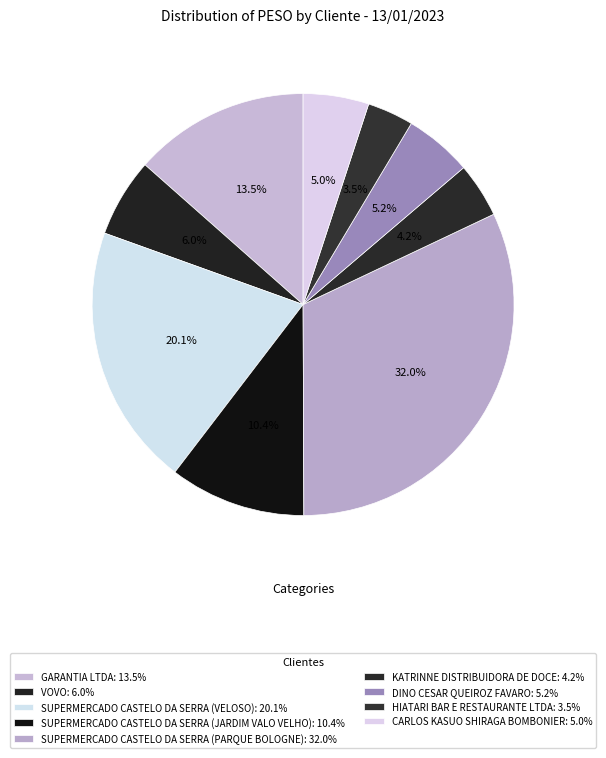

How many slices are in this pie chart?

9